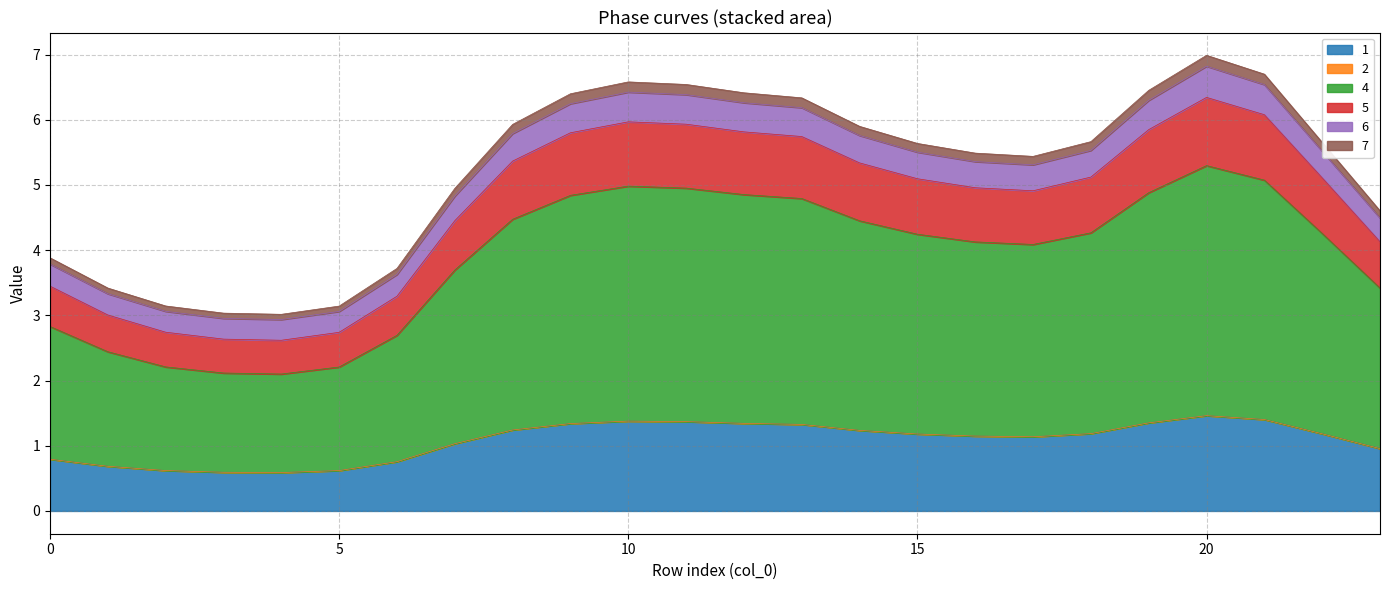

At which category is the sum across all series the highest?

20